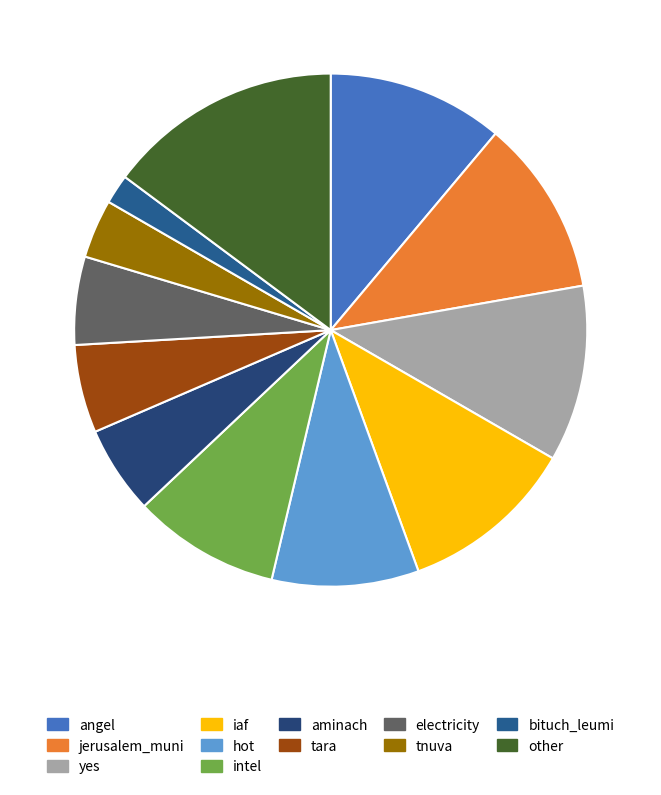

Is there a majority slice in this chart?

No